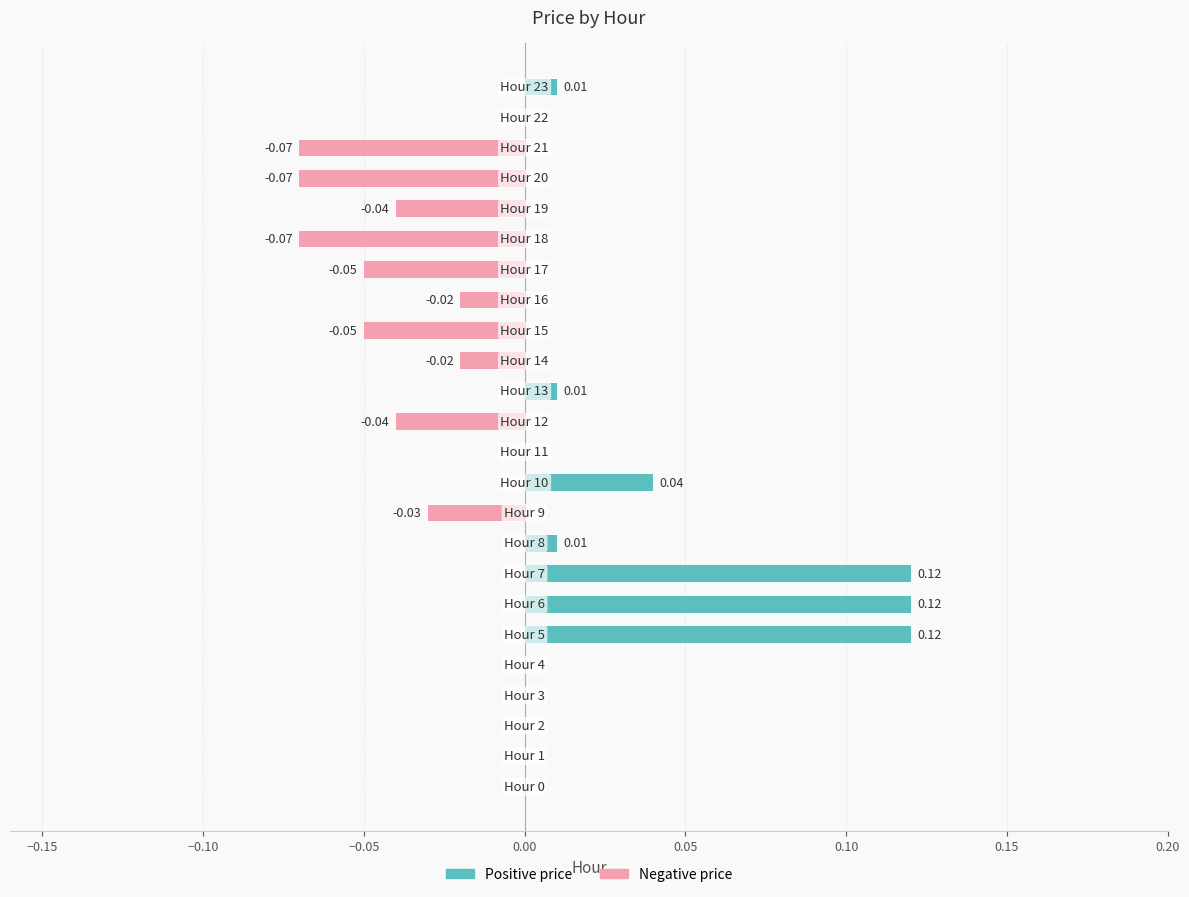

Between 13 and 14, which series saw the biggest shift?

Negative price